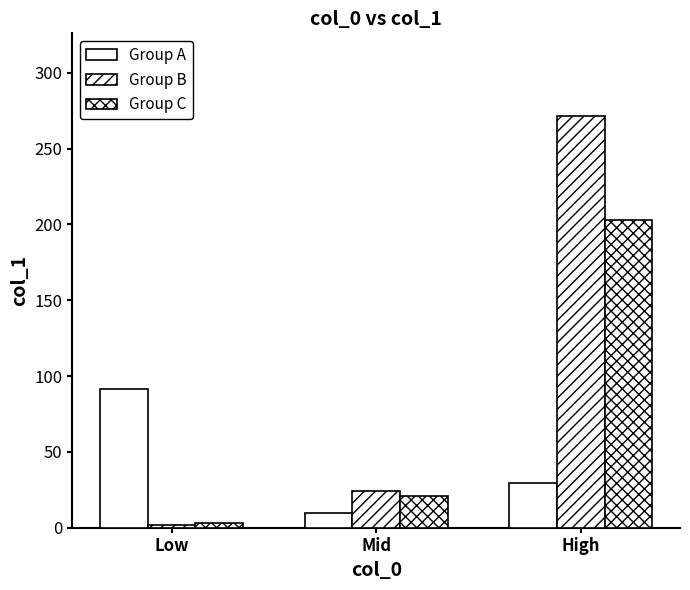

How many data points in Group B are above 24?

2